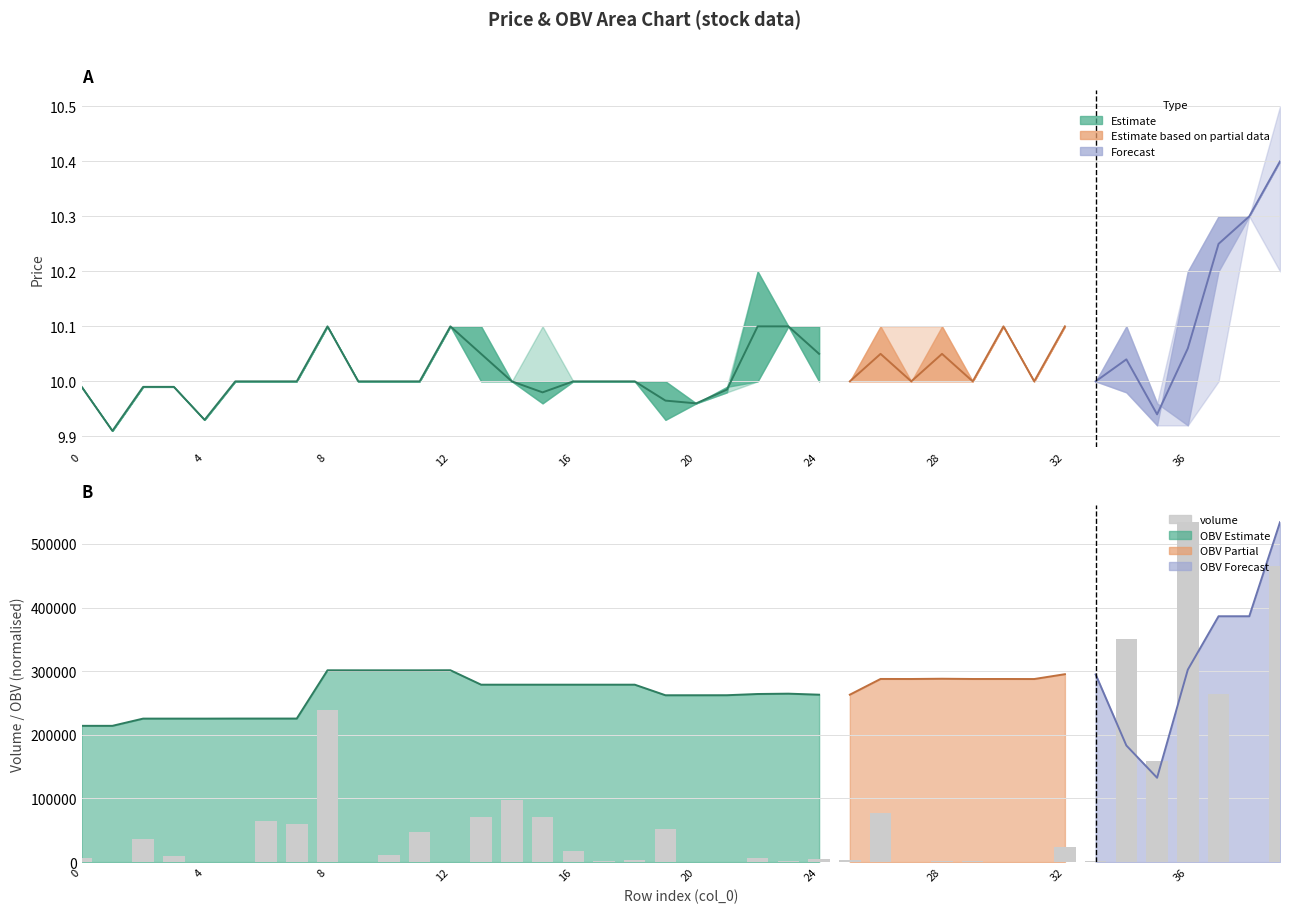

At which category does the chart reach its minimum across all series?

4